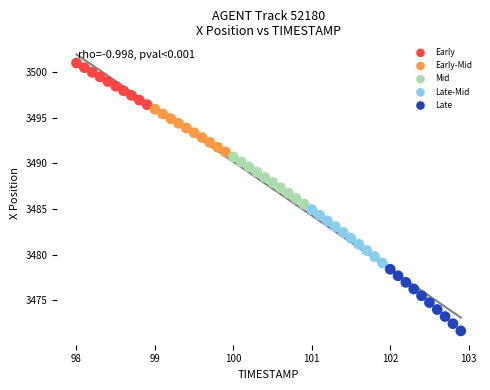

Which series has the widest spread of Y values?

Late